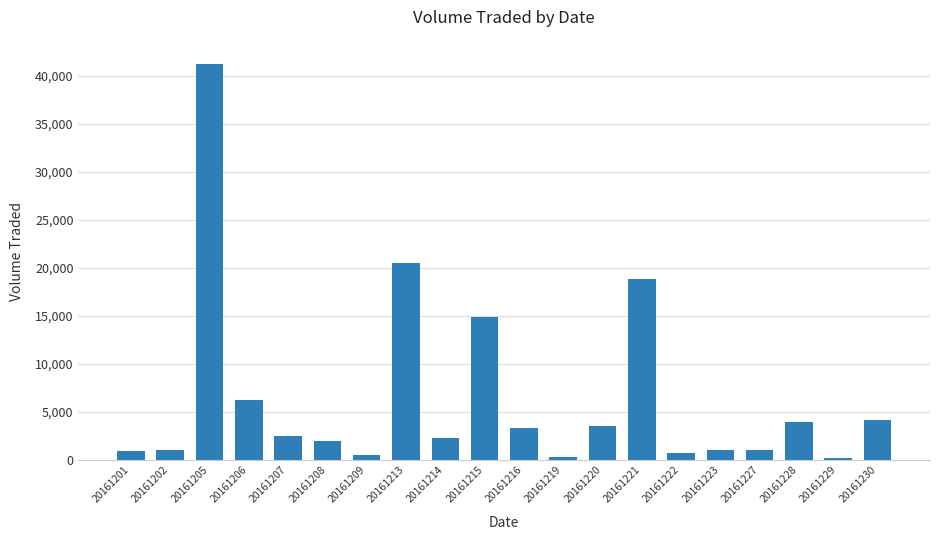

Is it true that the value at 20161207 is 2500?

True